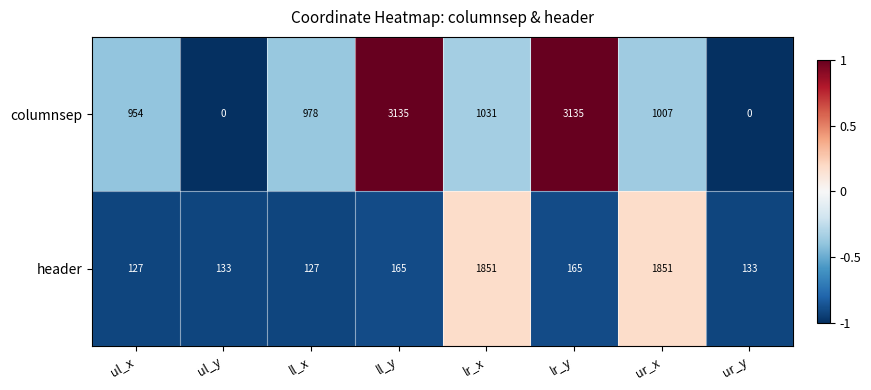

How many data points does each series have?

8